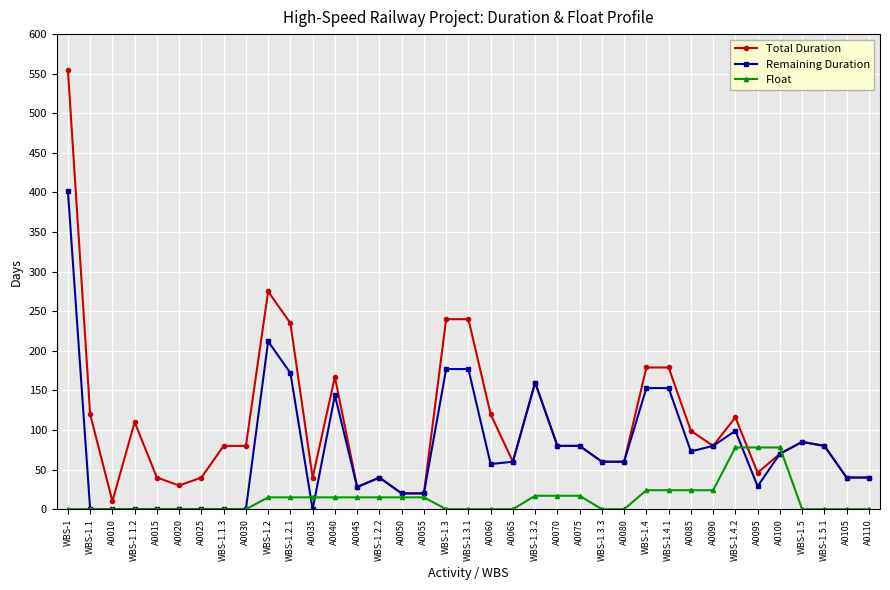

Which series ends up on top after the final intersection of Total Duration and Float?

Total Duration